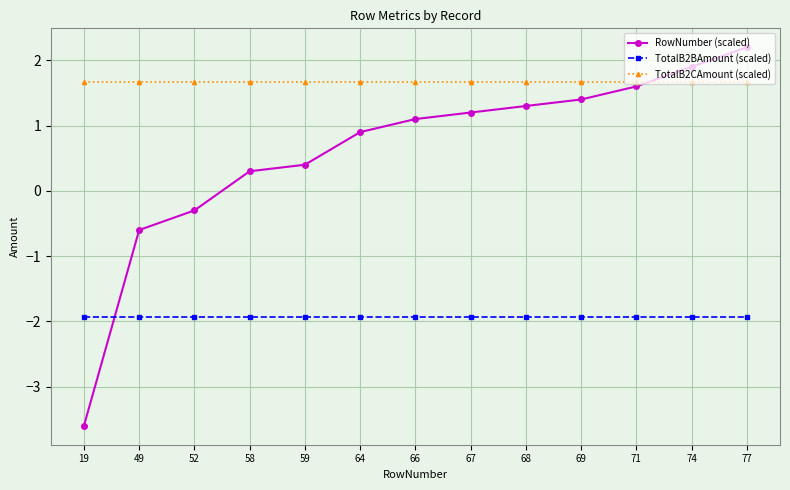

What is the value of the TotalB2CAmount (scaled) point at the 13th from the left?

1.7